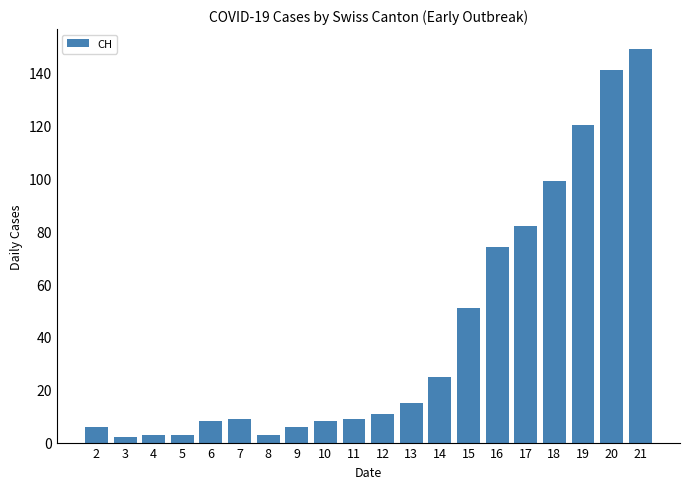

Count the number of data series in this chart.

1